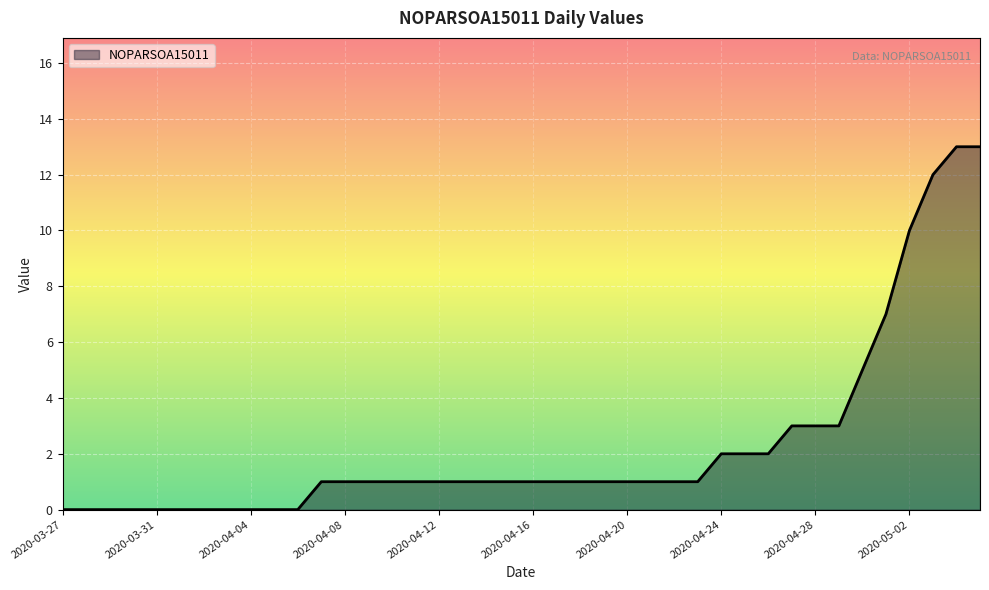

What is the difference between the maximum and minimum values?

13